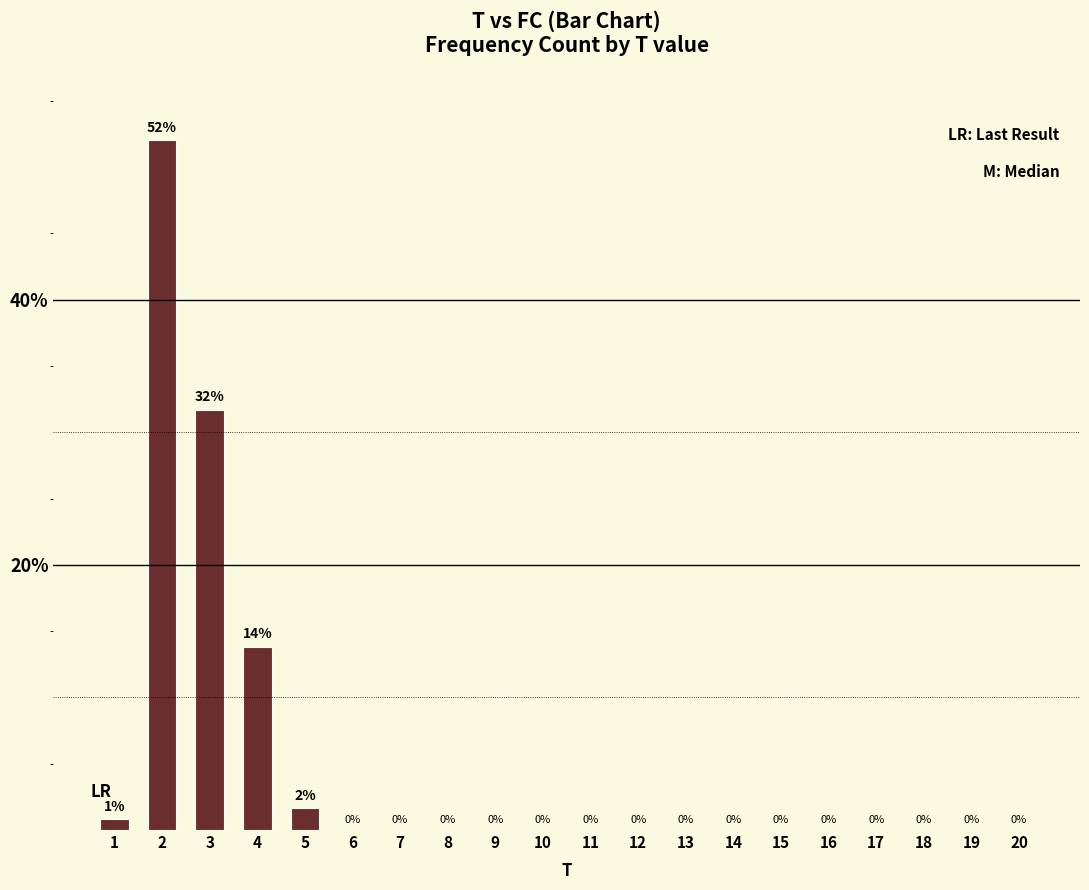

What is the greatest value displayed?

52.0